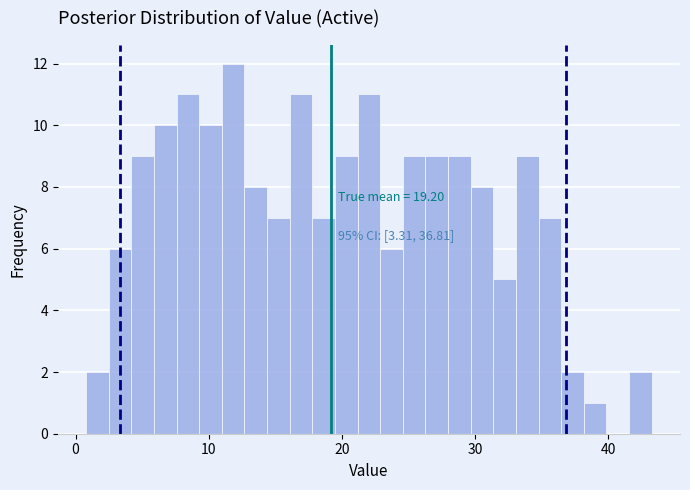

Read against the x-axis, roughly where is the centre of the tallest bar?

12